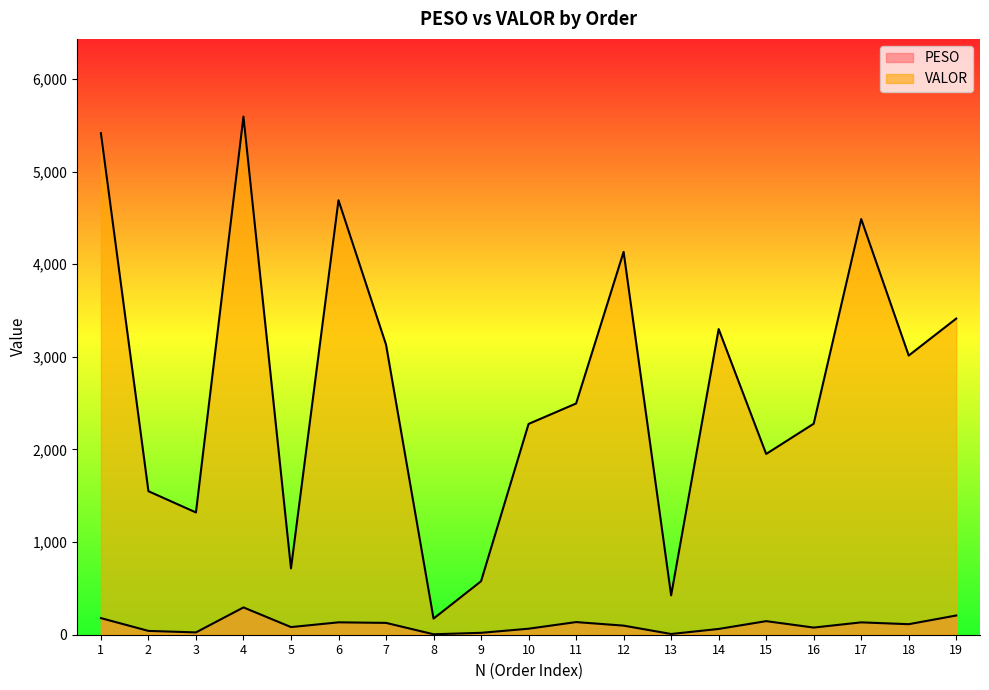

Is the value of PESO at 18 greater than the value of VALOR at 11?

No